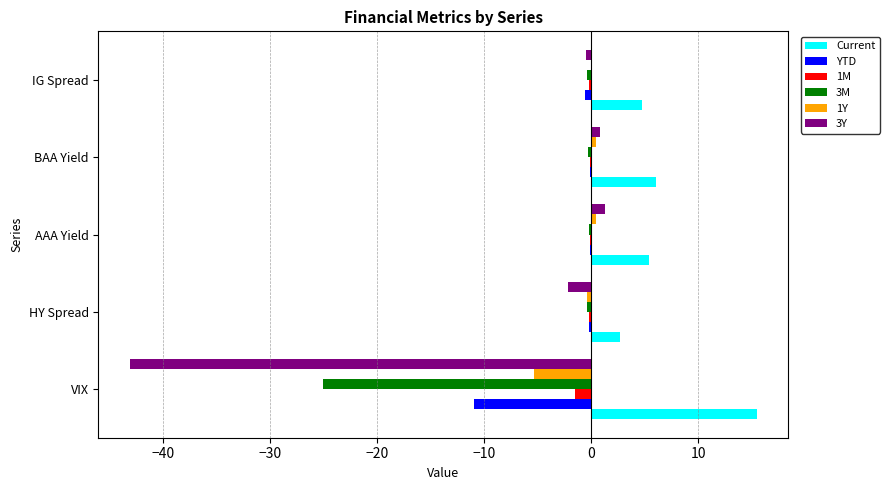

The 1Y series shows -9.4 at VIX. True or false?

False